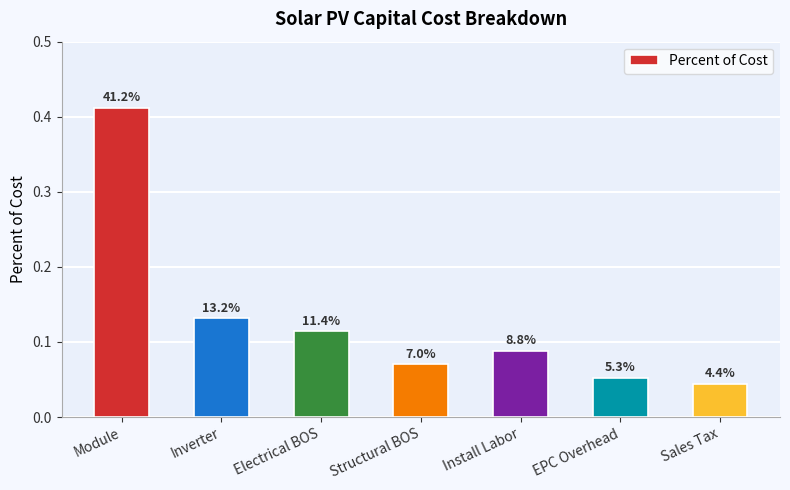

What position from the left is Install Labor?

5